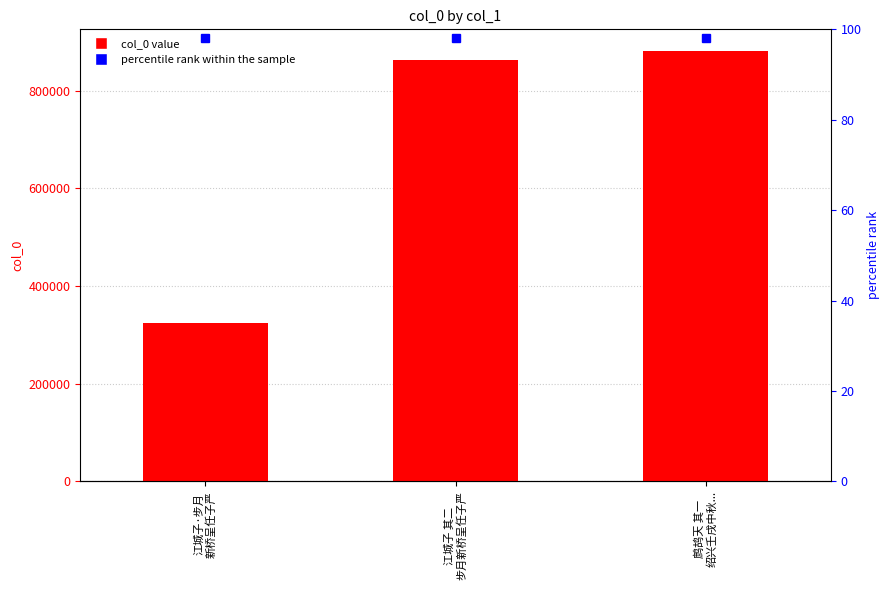

Which has a higher value, 江城子 其二
步月新桥呈任子严 or 江城子·步月
新桥呈任子严?

江城子 其二
步月新桥呈任子严